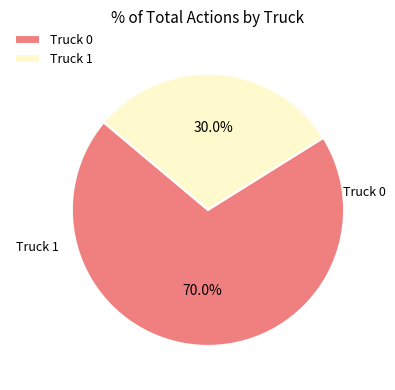

What percentage do Truck 0 and Truck 1 together represent?

100.0%